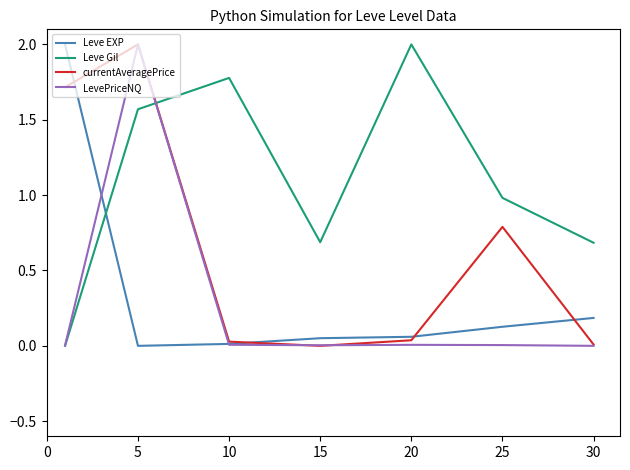

After their last crossing, which series has the higher values: Leve Gil or Leve EXP?

Leve Gil